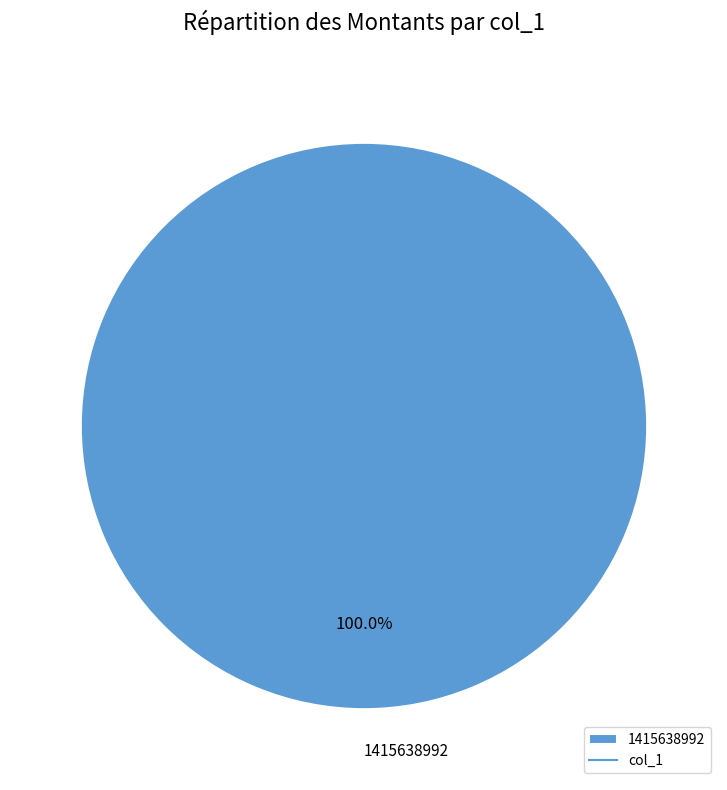

How many slices are in this pie chart?

1